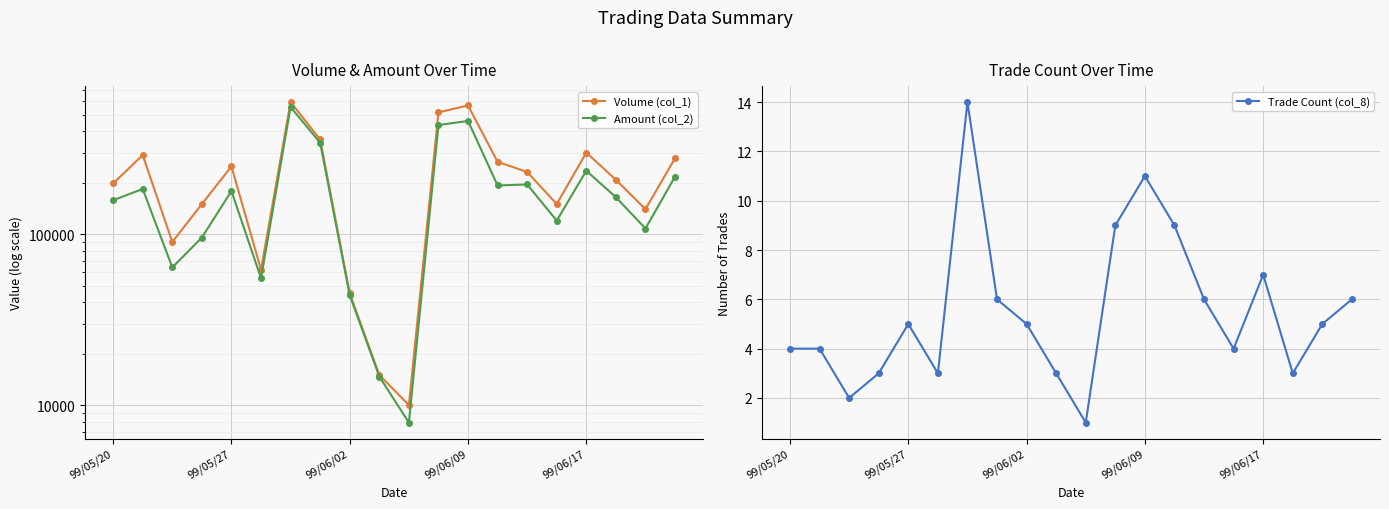

What is the highest value of the Trade Count (col_8) series?

14